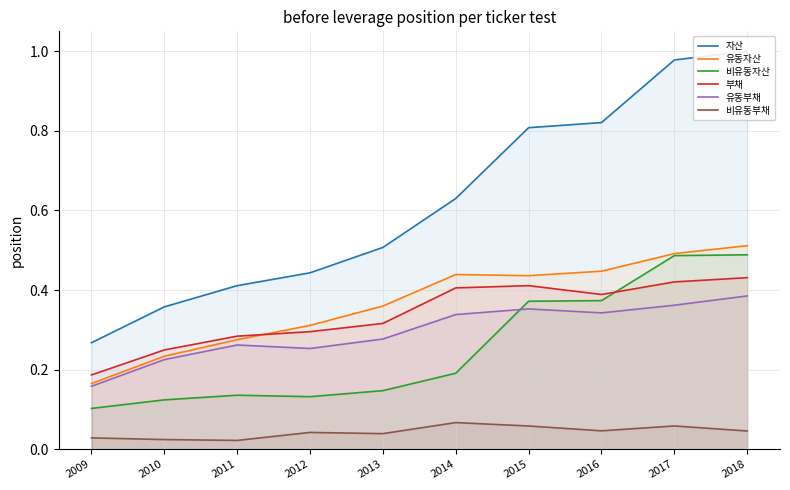

What value does the 비유동자산 series have at 2018?

0.5